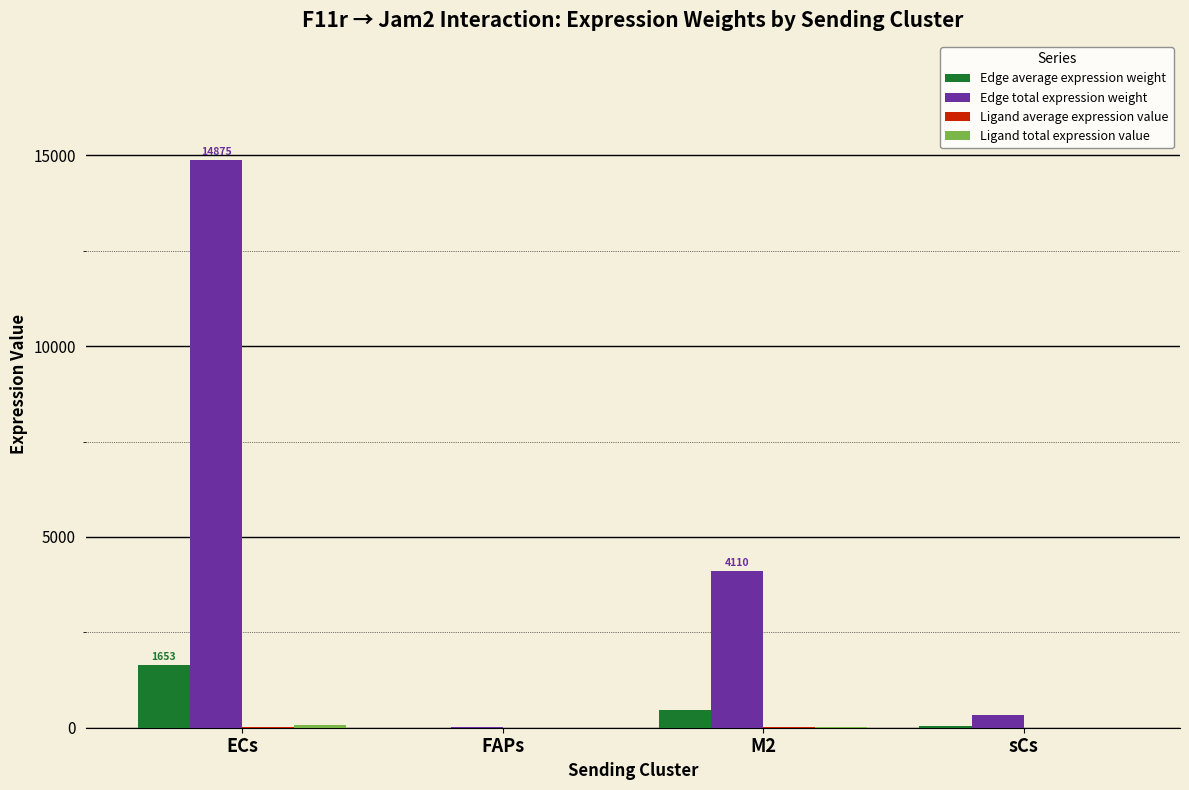

Between ECs and FAPs, which series saw the biggest shift?

Edge total expression weight